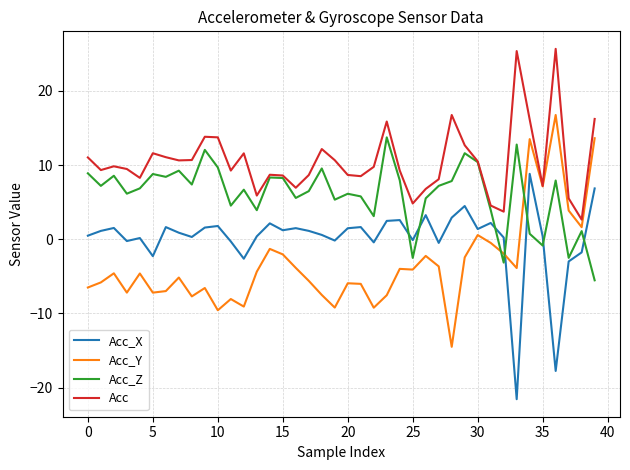

In Acc_Z, how many points are higher than both neighbors (excluding endpoints)?

13